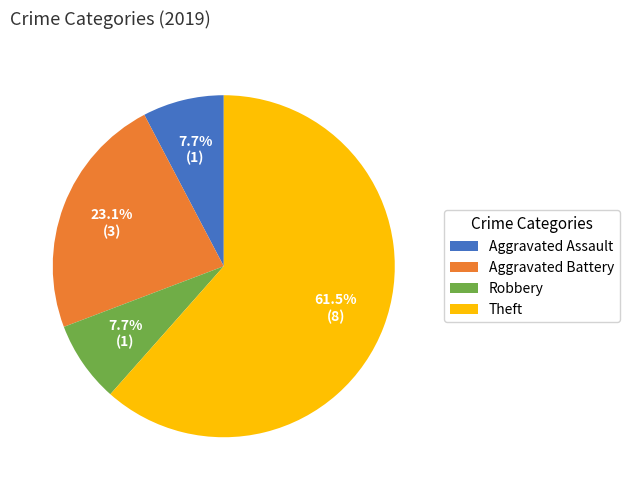

Combined, do Aggravated Battery and Aggravated Assault account for over 50%?

No